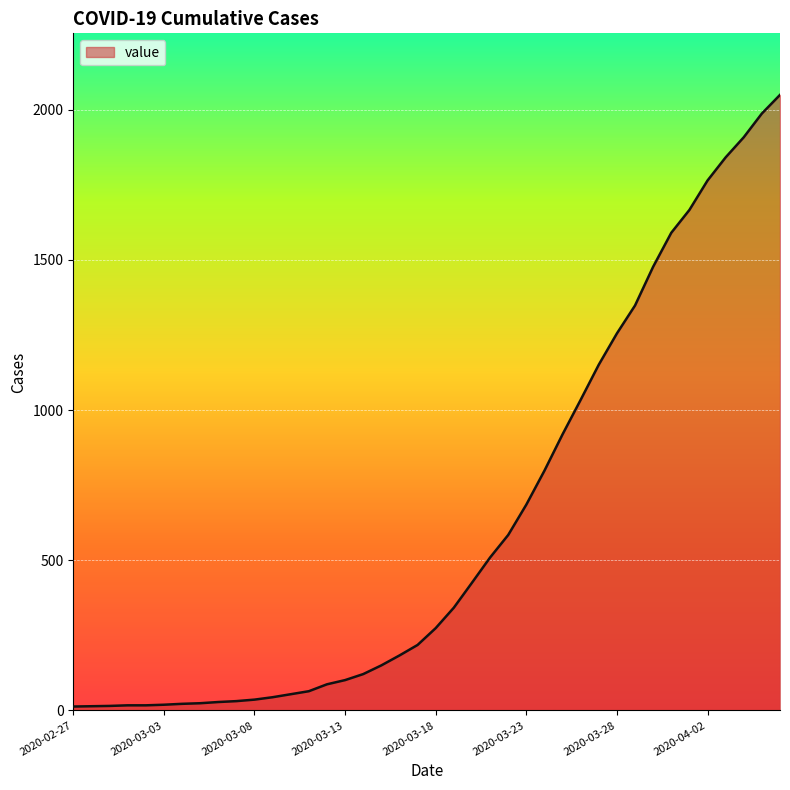

What is the sum of all values?

24864